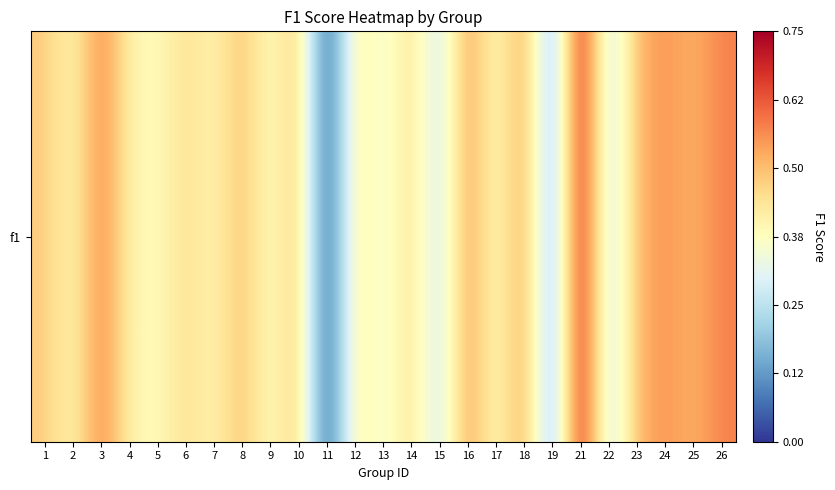

List the labels in order of value, smallest first.

11, 19, 22, 15, 13, 17, 9, 5, 2, 7, 4, 12, 6, 14, 1, 10, 8, 25, 23, 24, 18, 16, 26, 3, 21